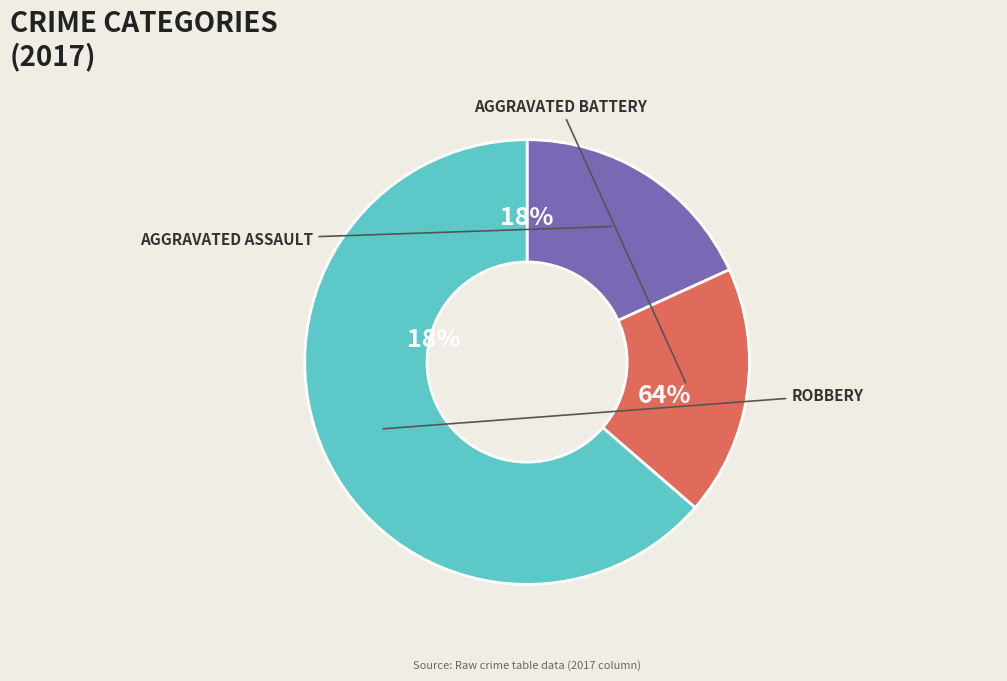

To the nearest percent, what is the average slice percentage?

33%